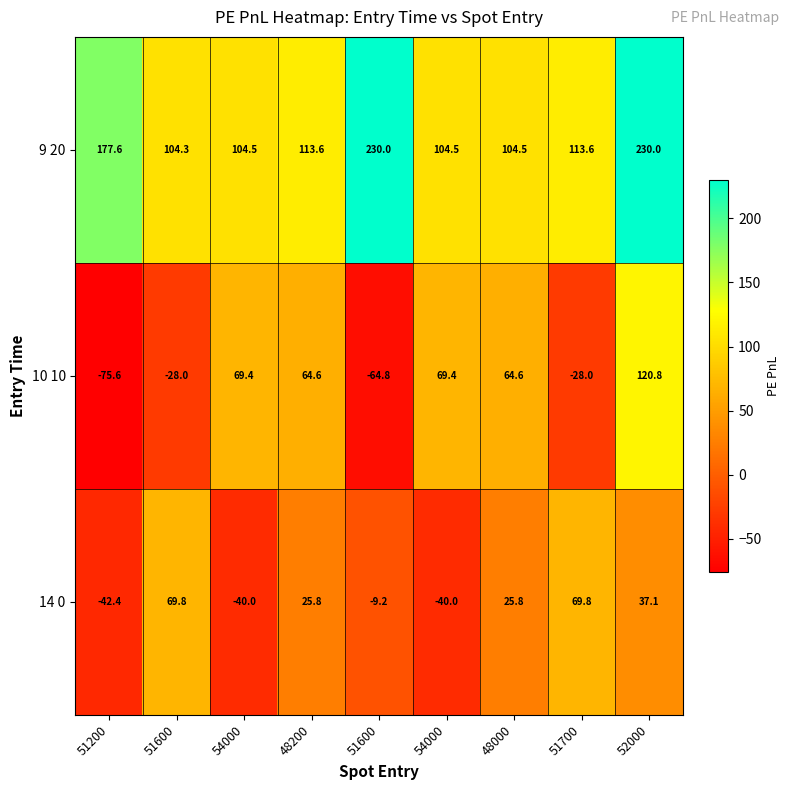

Which series has the largest range (max minus min)?

10 10